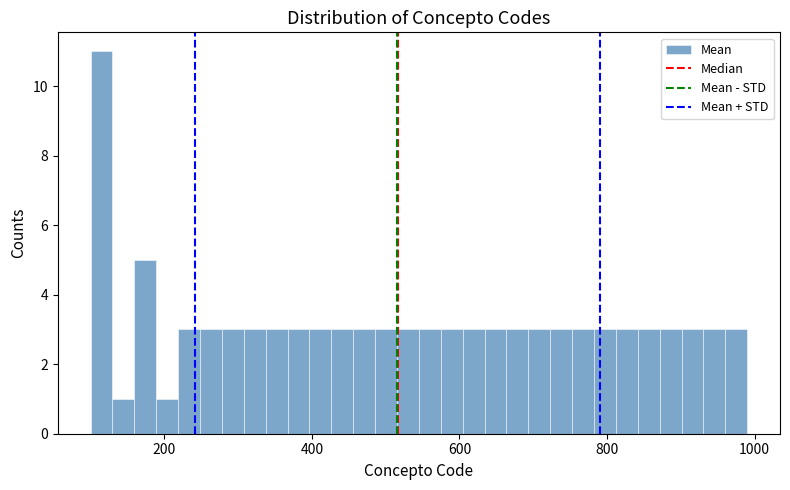

Around what value on the x-axis is the tallest bar? Give the approximate position of its centre, as read against the axis.

120